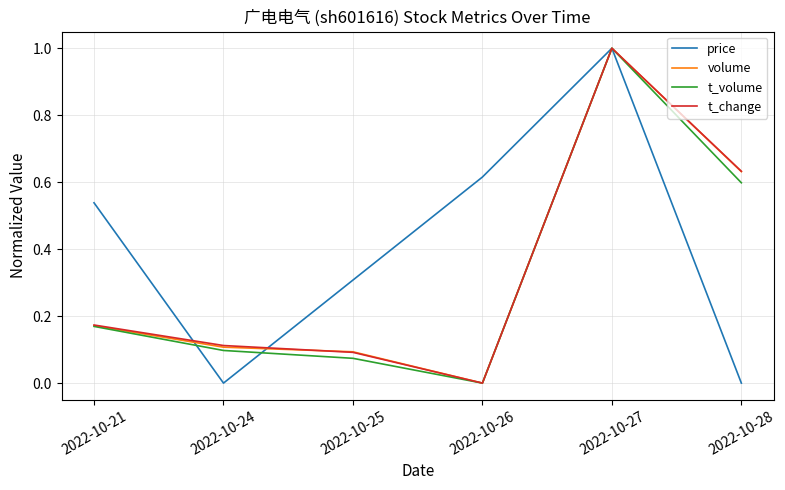

Between 2022-10-24 and 2022-10-28, which series saw the biggest shift?

volume